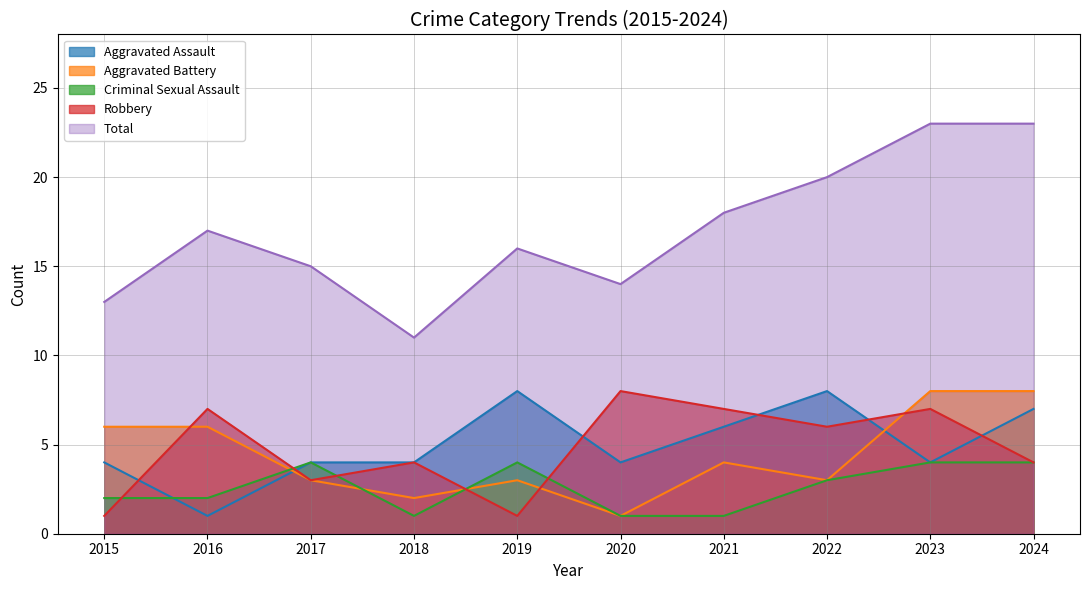

True or false: Robbery and Total intersect in this chart.

False